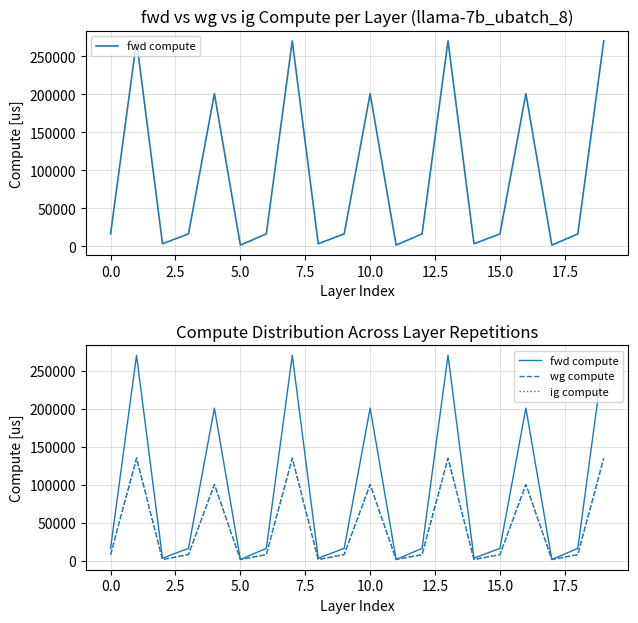

Which series has the largest total across all categories?

fwd compute